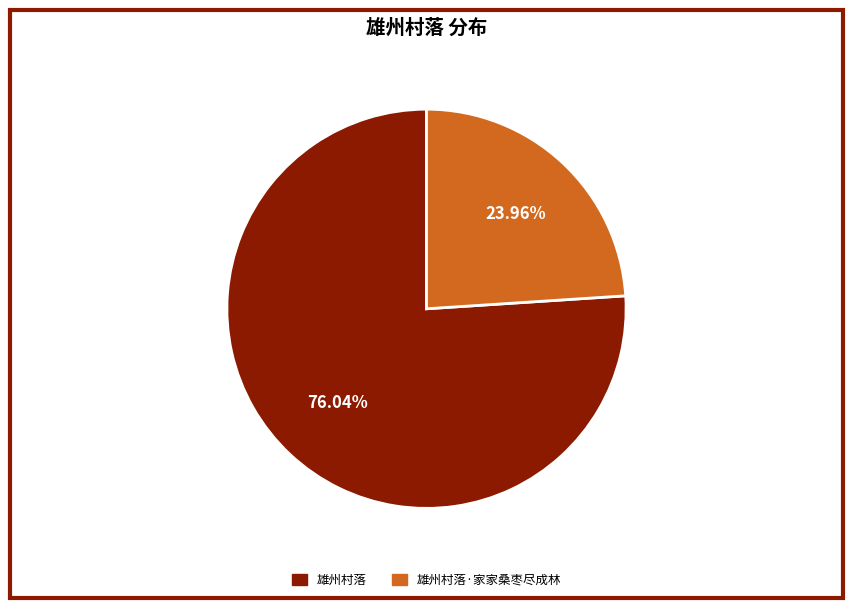

Does any single category account for the majority?

Yes